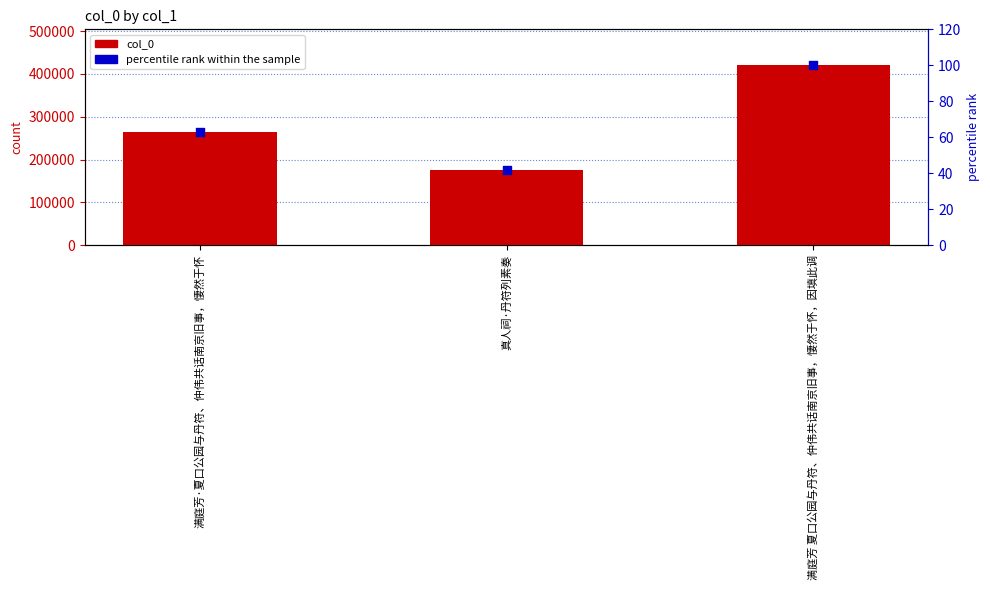

Which series reaches the maximum Y coordinate?

col_0